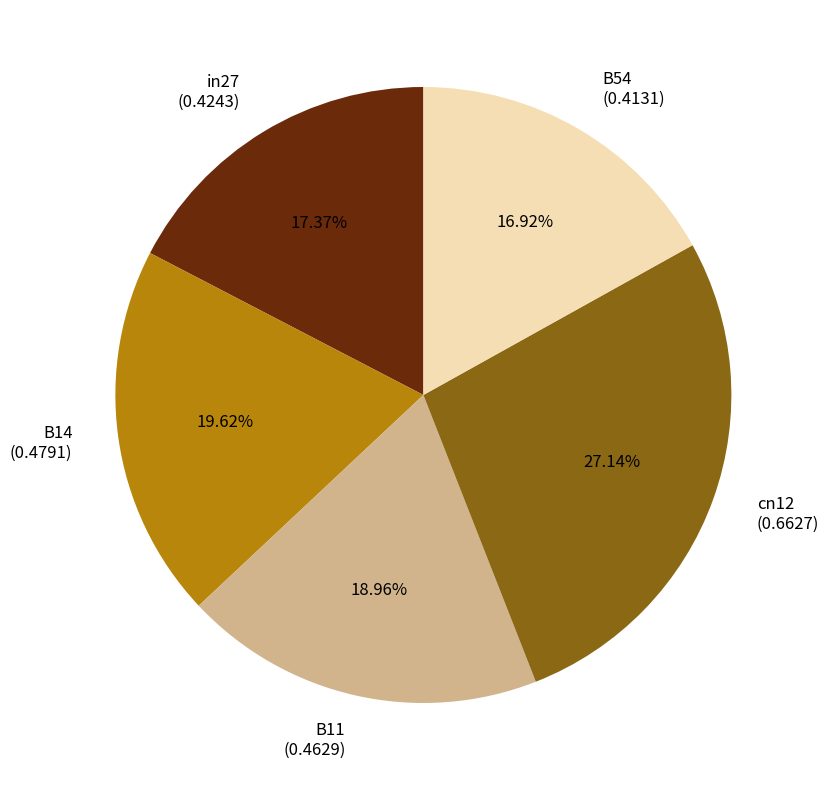

Is there any slice that represents more than half of the pie?

No